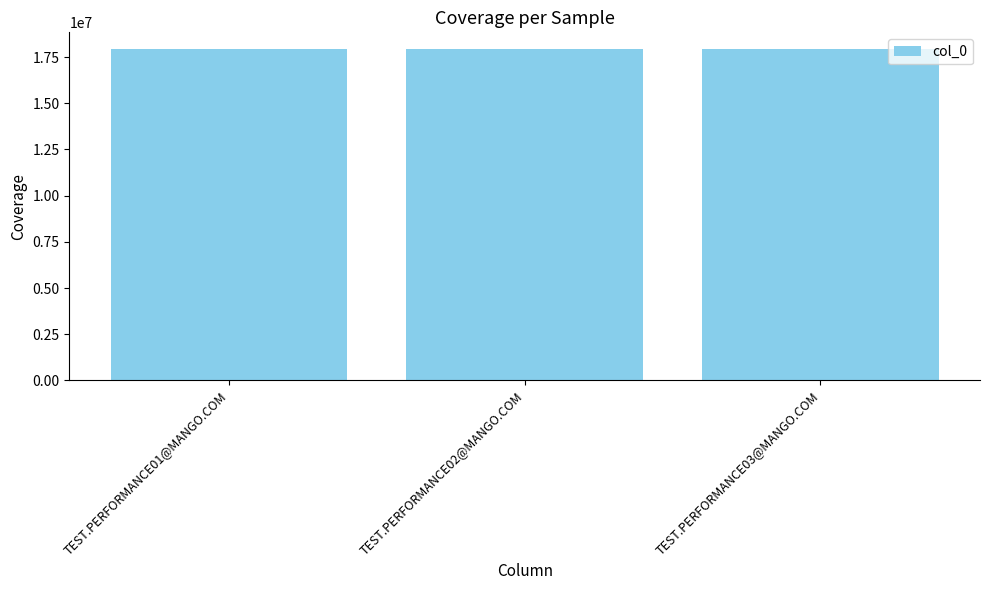

What is the average value?

17939825